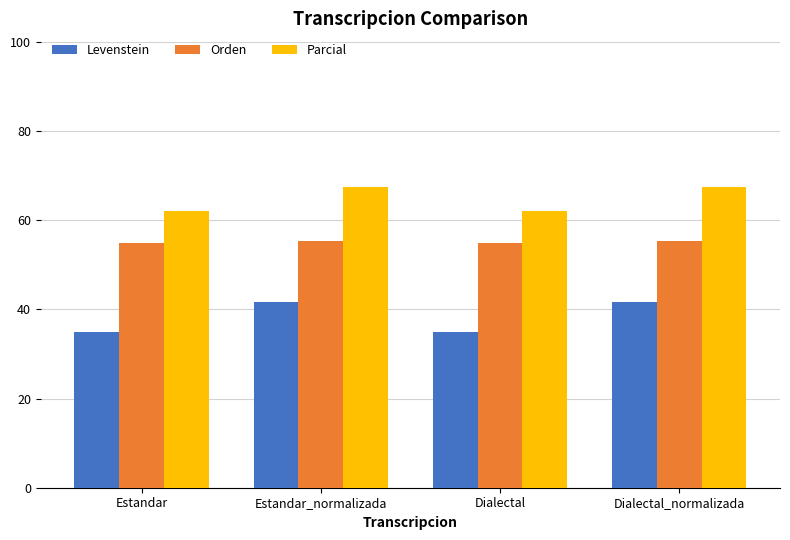

What is the sum of all Parcial values?

258.7